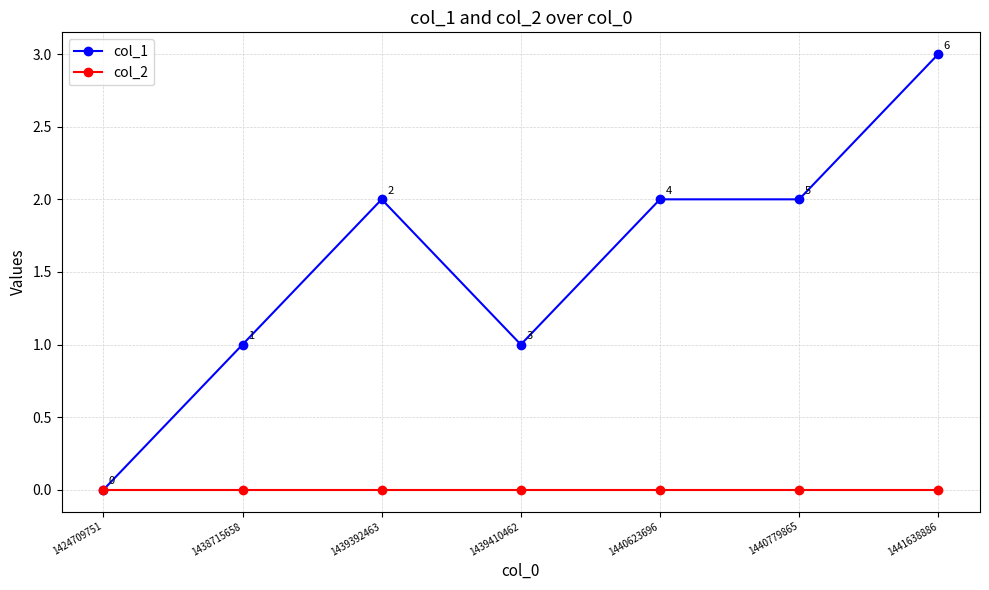

How many categories are shown in the chart?

7